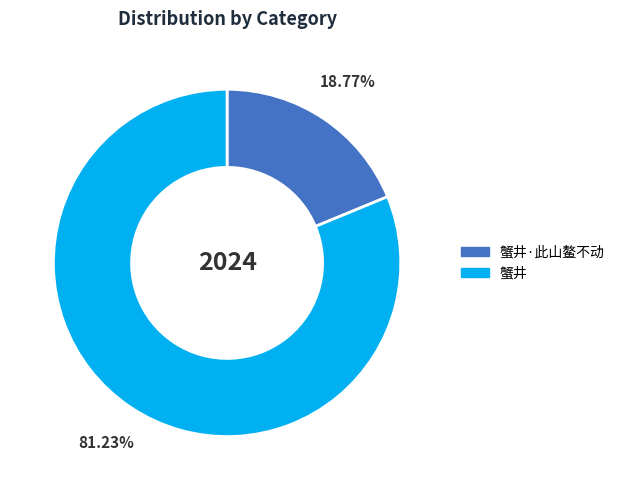

Does any single category account for the majority?

Yes